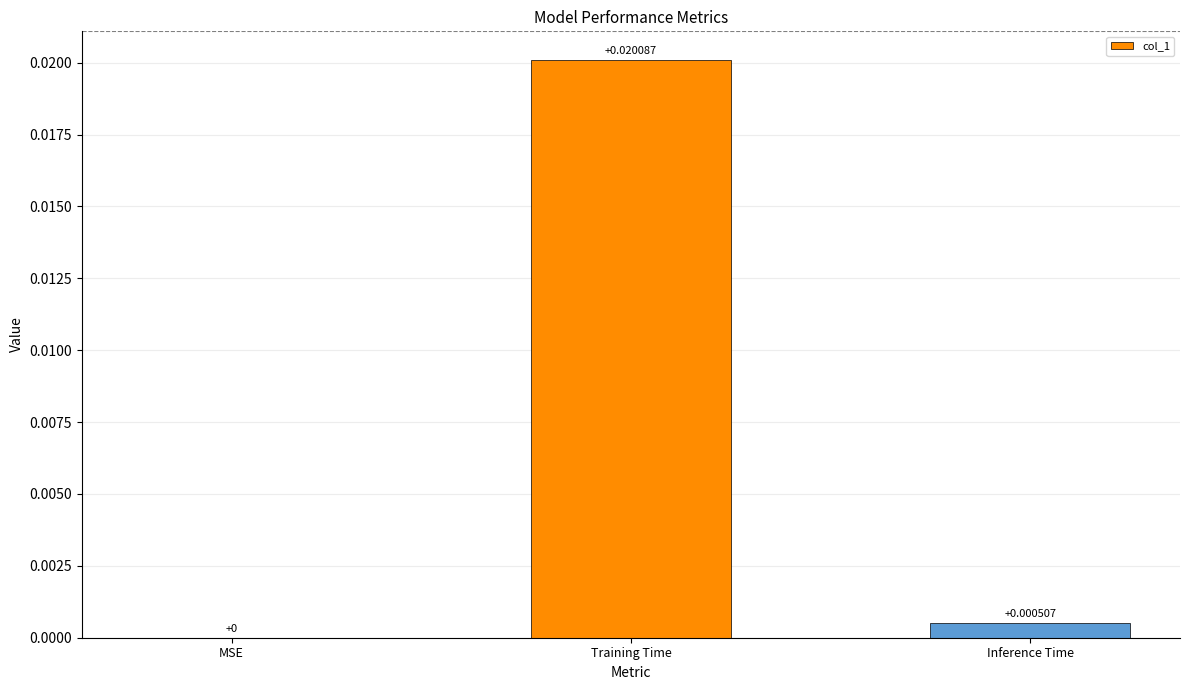

At which category does the chart reach its peak across all series?

Training Time